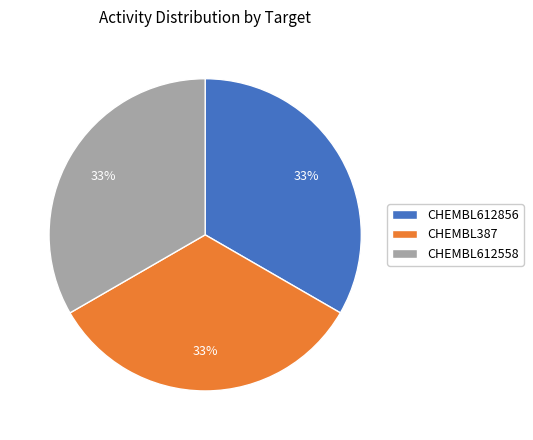

To the nearest percent, what percentage of the pie is CHEMBL612558?

33%